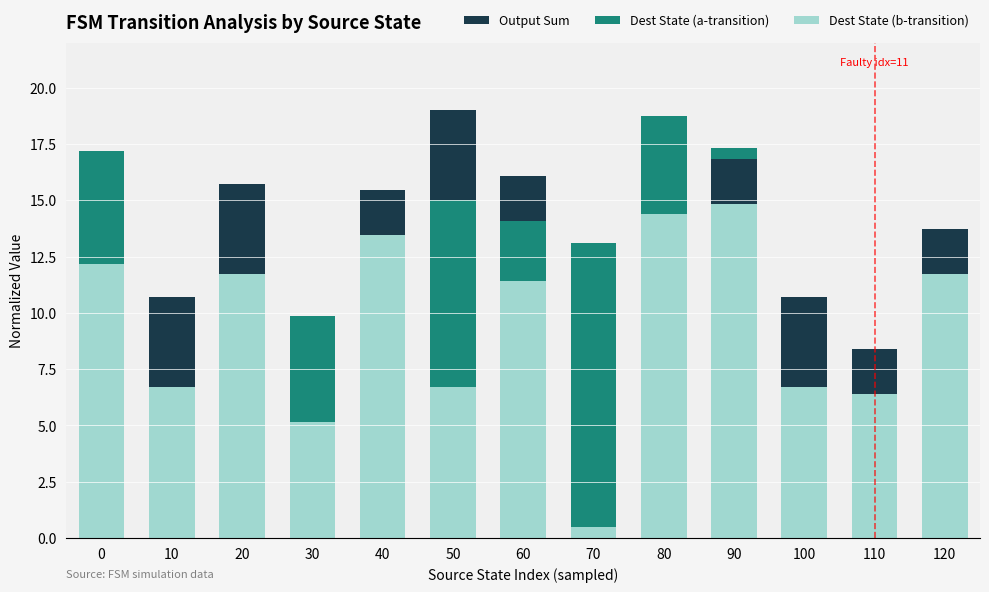

Is it true that Dest State (a-transition) equals 4.4 at 80?

True